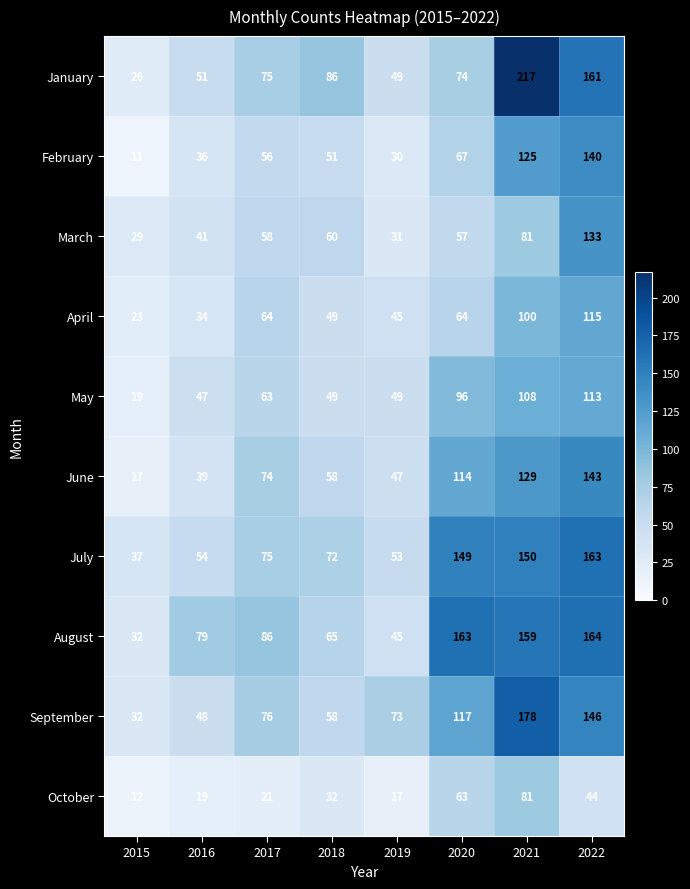

Is it true that August equals 79 at 2016?

True